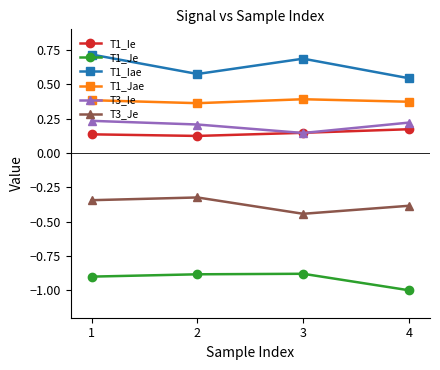

At how many categories does at least one series exceed 0?

4